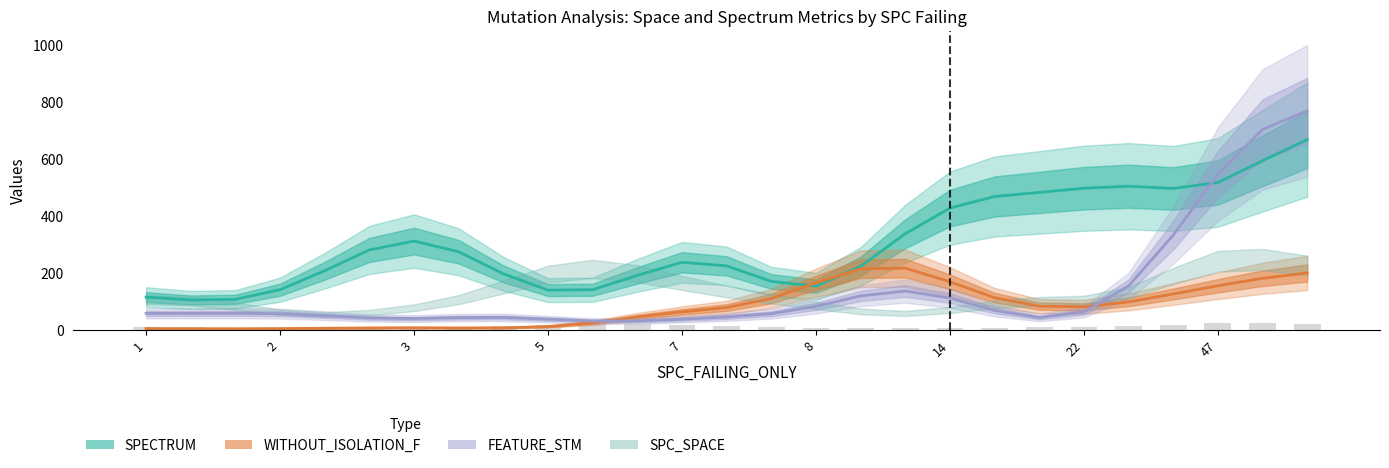

What is the value of the FEATURE_STM bar at the 11th from the left?

14